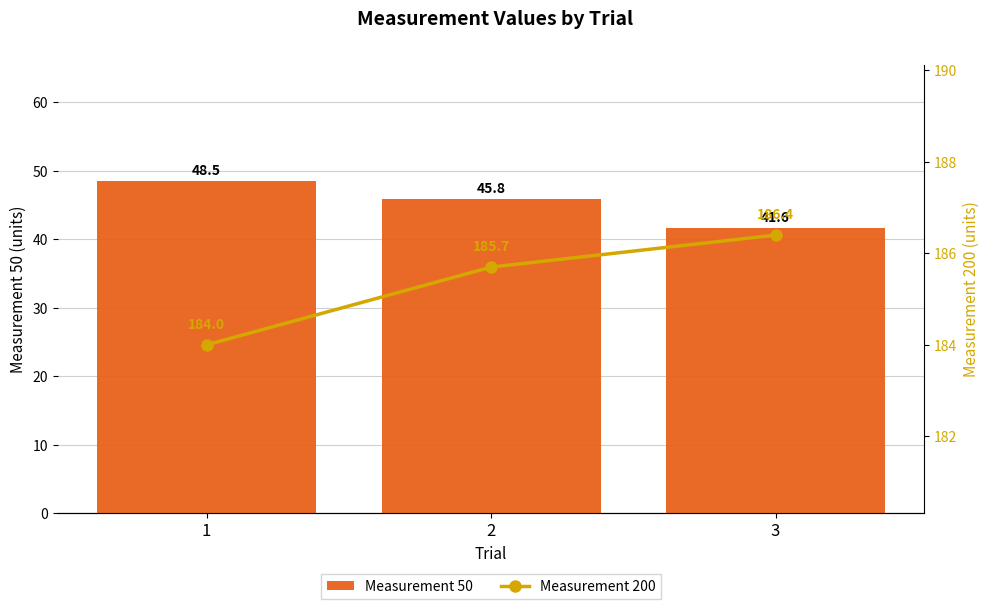

What is the sum of the Measurement 200 values at 2 and 1?

369.7